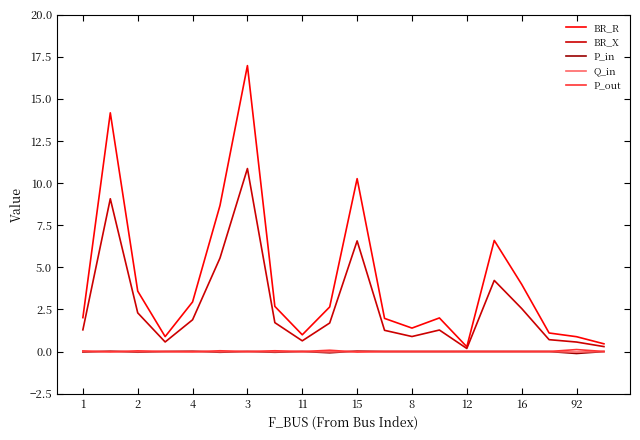

What is the maximum value shown in the chart?

17.0